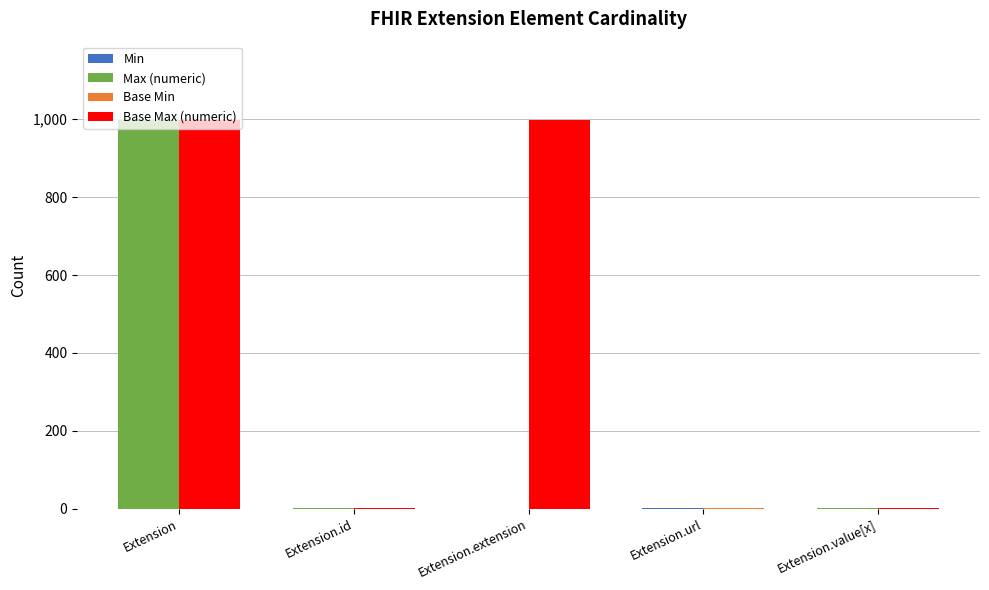

Reading right to left, transcribe all the data shown in this chart.

Min: Extension.value[x]=0	Extension.url=1	Extension.extension=0	Extension.id=0	Extension=0
Max (numeric): Extension.value[x]=1	Extension.url=1	Extension.extension=0	Extension.id=1	Extension=999
Base Min: Extension.value[x]=0	Extension.url=1	Extension.extension=0	Extension.id=0	Extension=0
Base Max (numeric): Extension.value[x]=1	Extension.url=1	Extension.extension=999	Extension.id=1	Extension=999